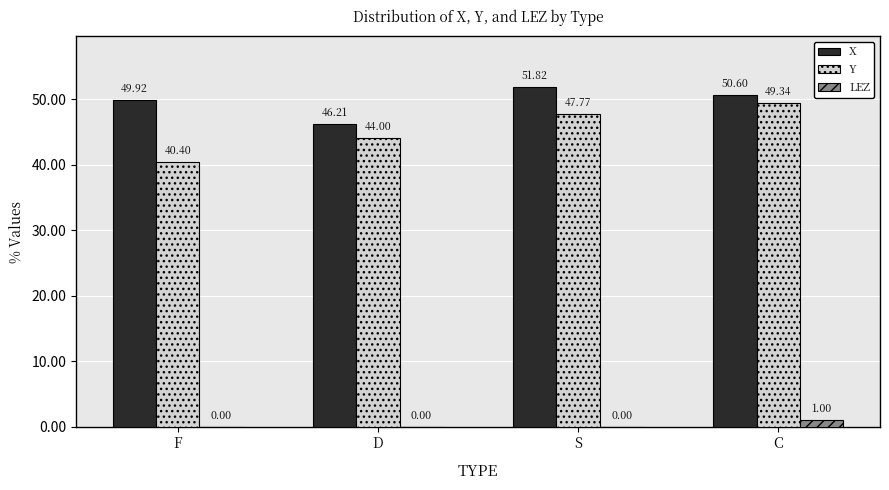

How many values in the X series exceed 50?

2